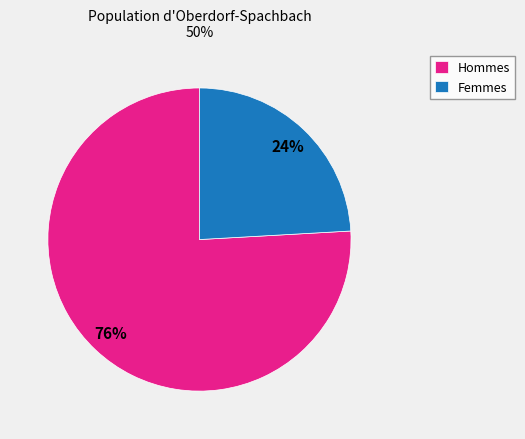

Is the sum of Hommes and Femmes greater than half?

Yes